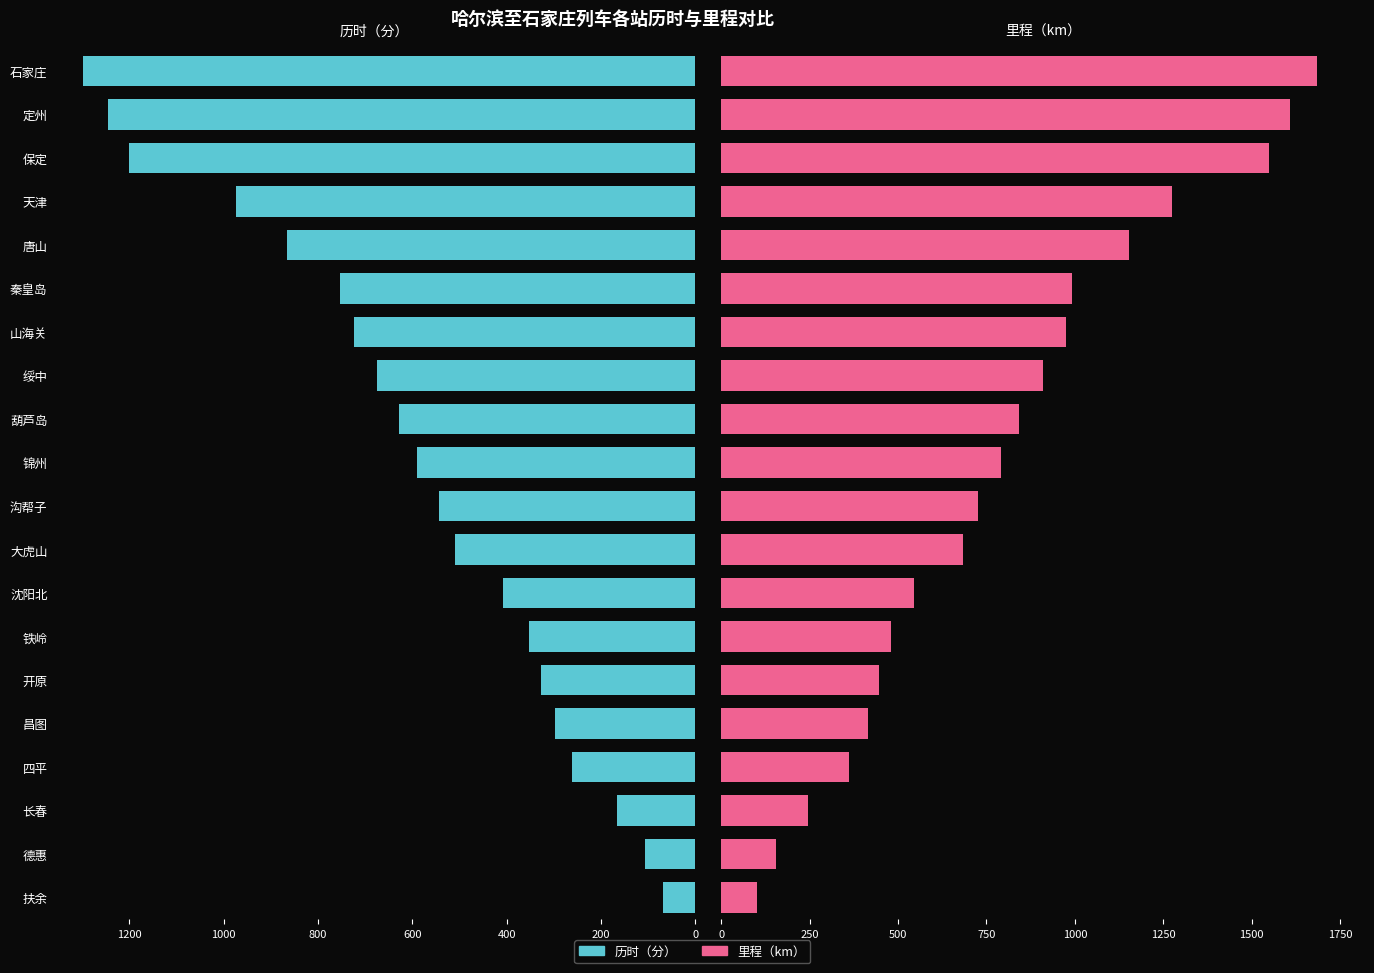

What are all the series names shown in the legend?

历时（分）, 里程（km）